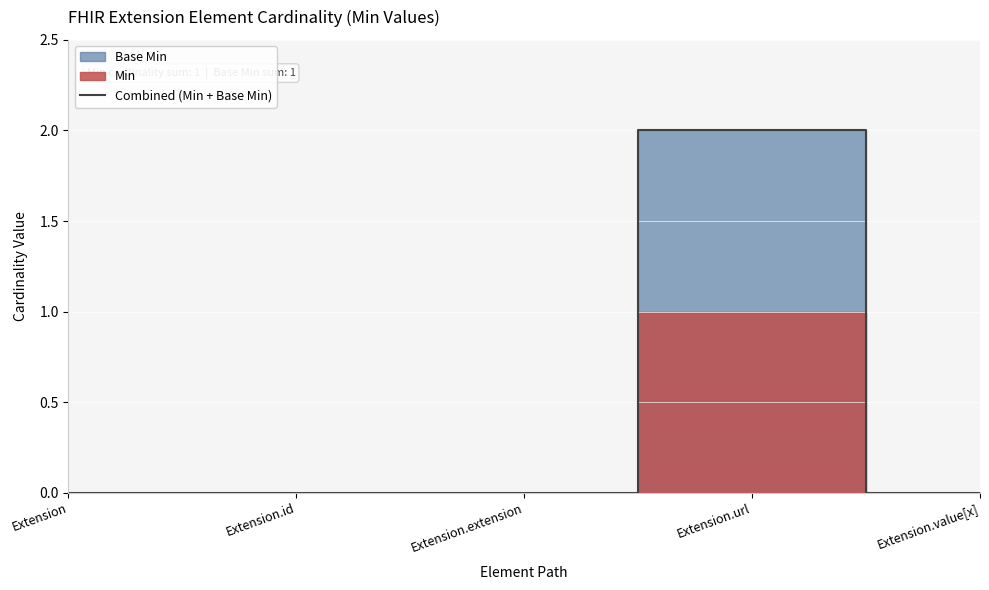

Rank the categories by value from lowest to highest.

Extension, Extension.id, Extension.extension, Extension.value[x], Extension.url